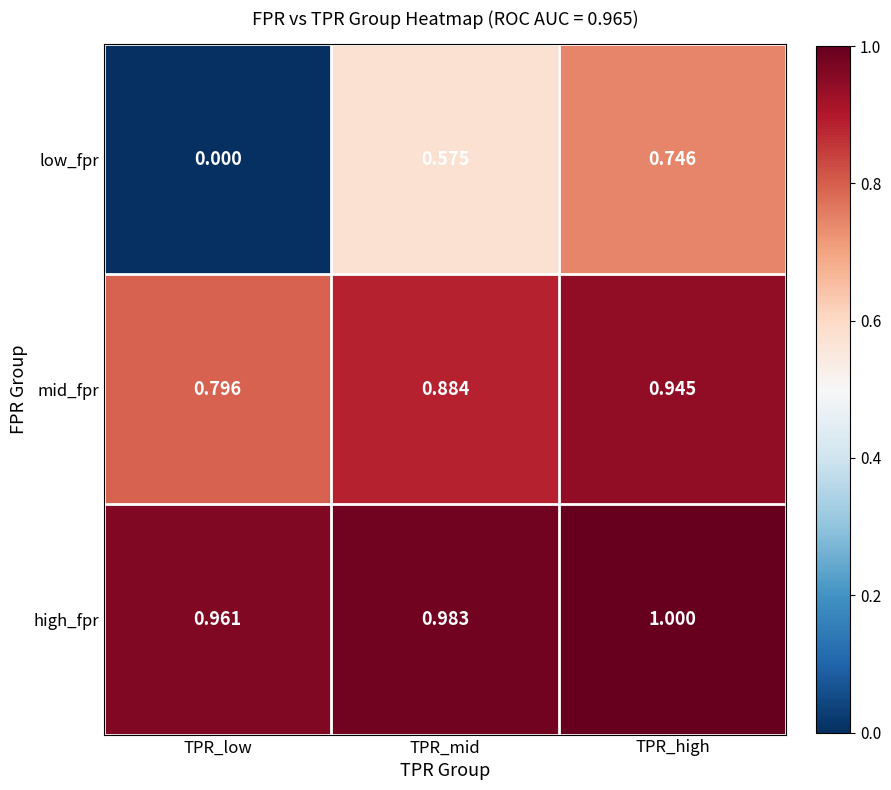

Where is mid_fpr nearest to the value 0?

TPR_low